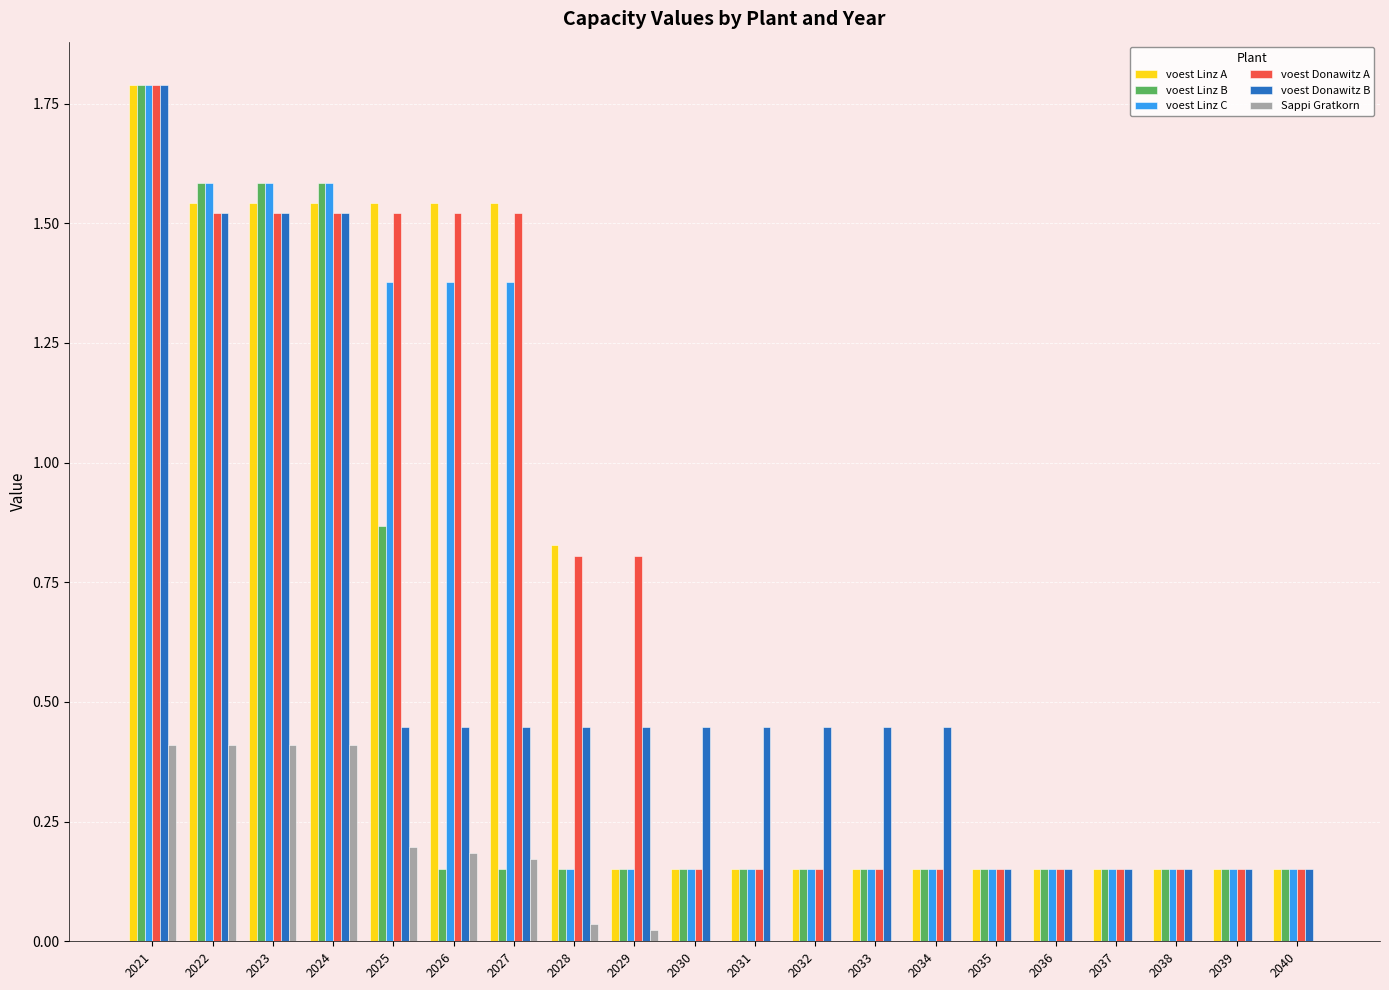

What is the sum of all voest Linz A values?

13.7